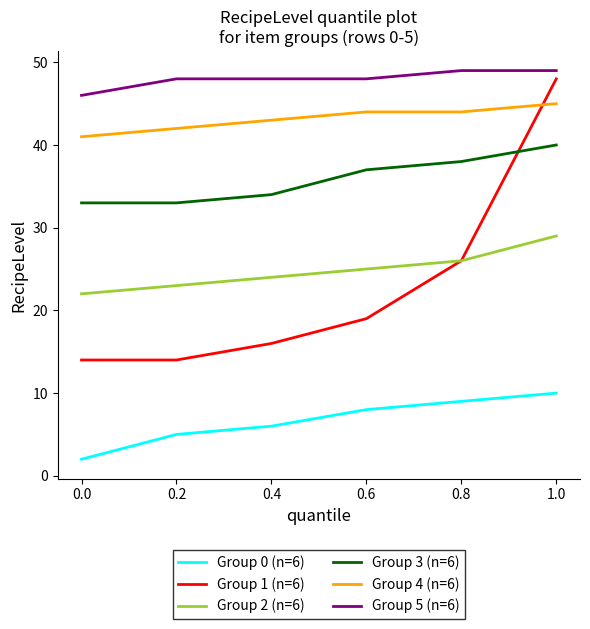

At how many categories does at least one series exceed 8?

6